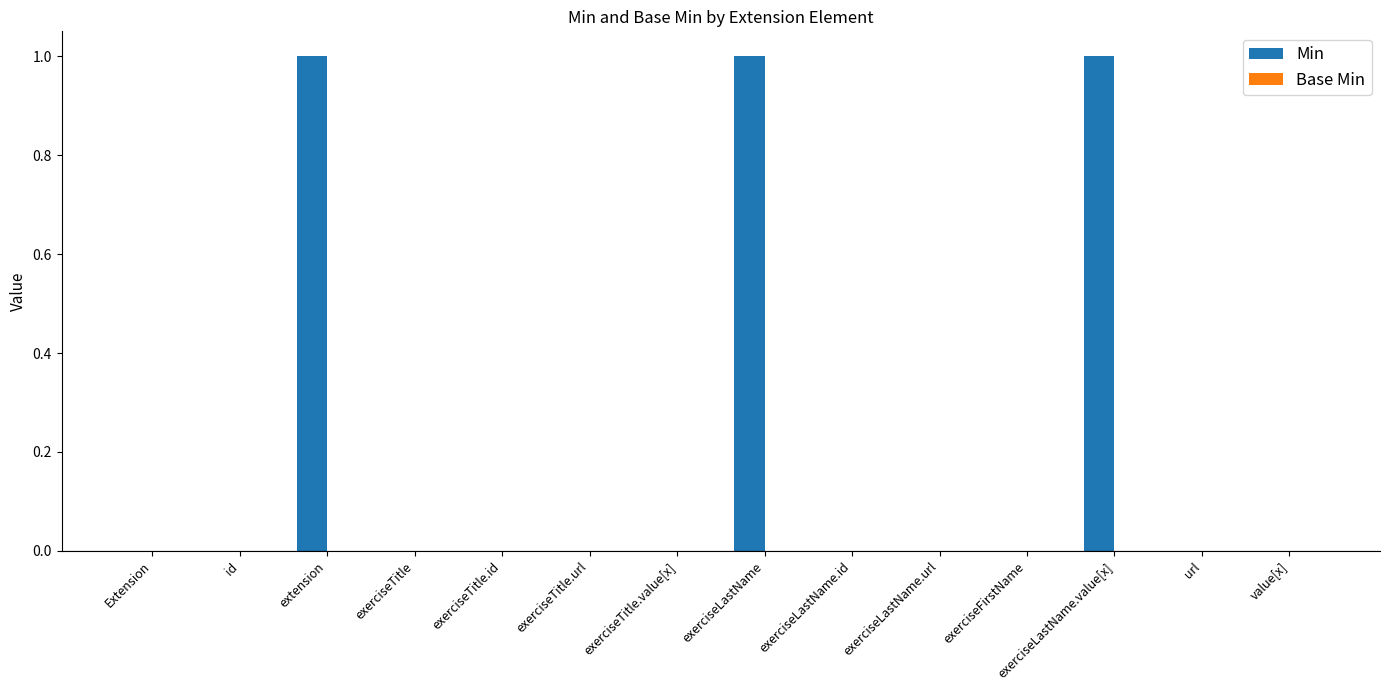

Between value[x] and extension, which is larger?

extension